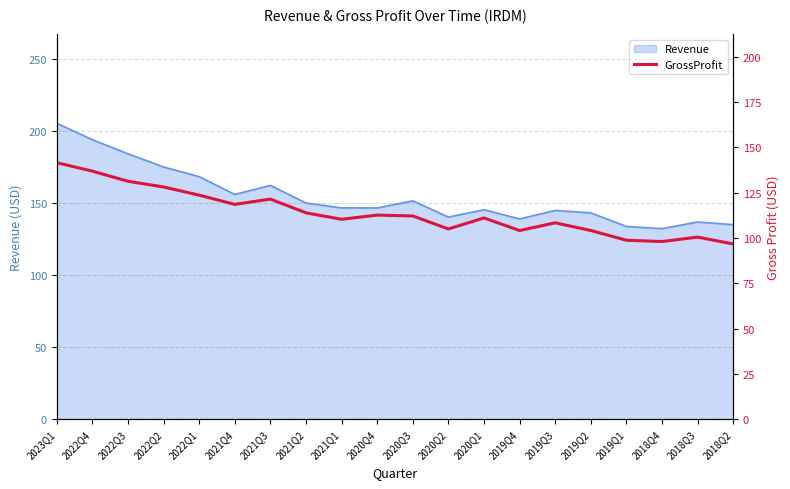

The value of Revenue at 2021Q1 is 146.5. True or false?

True